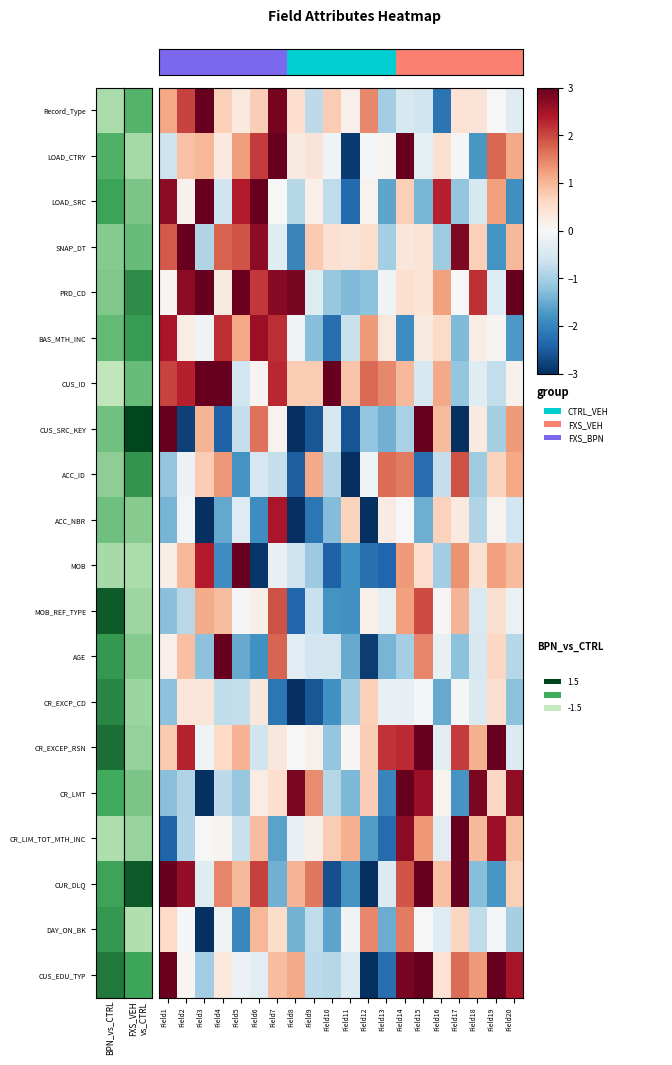

At which category is the sum across all series the highest?

Field14